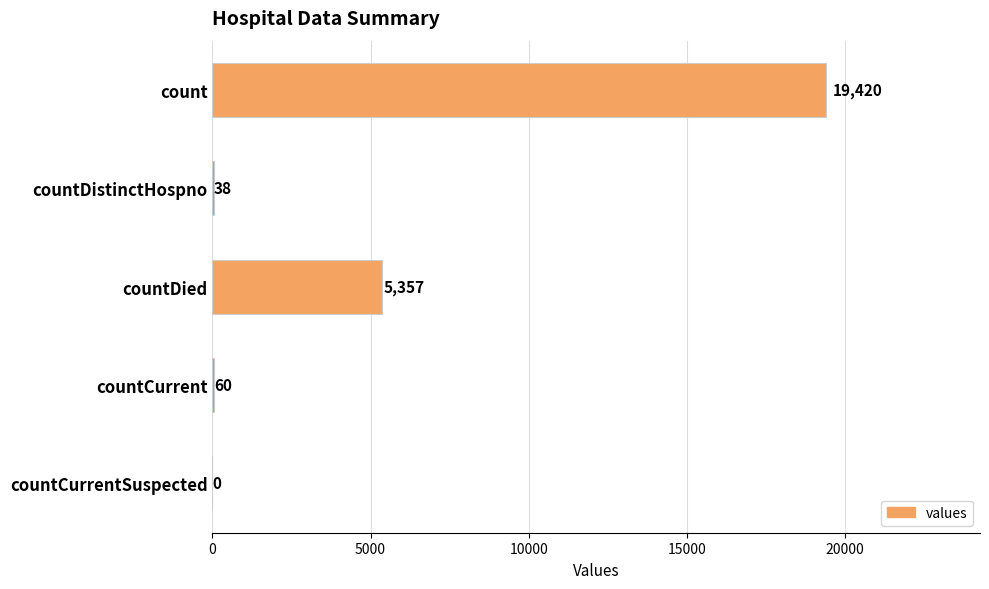

Read the value at countDistinctHospno, to the nearest 50.

50